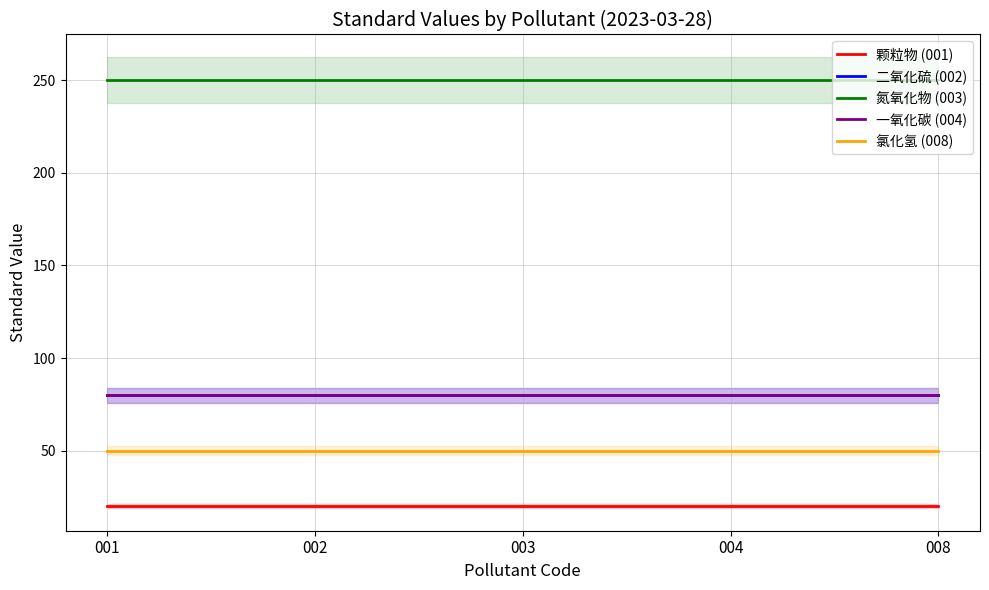

At 008, list the series in order from largest to smallest.

氮氧化物 (003), 二氧化硫 (002), 一氧化碳 (004), 氯化氢 (008), 颗粒物 (001)